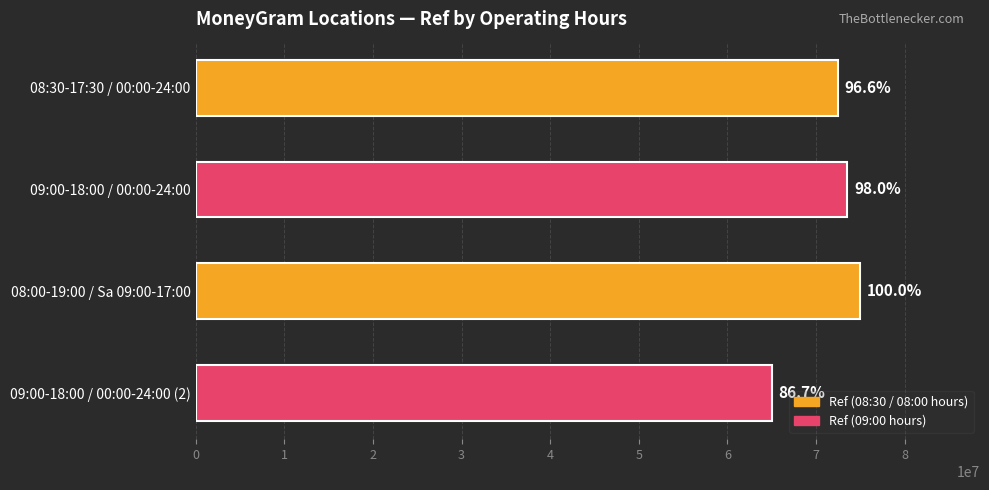

How many bars are there in total?

4